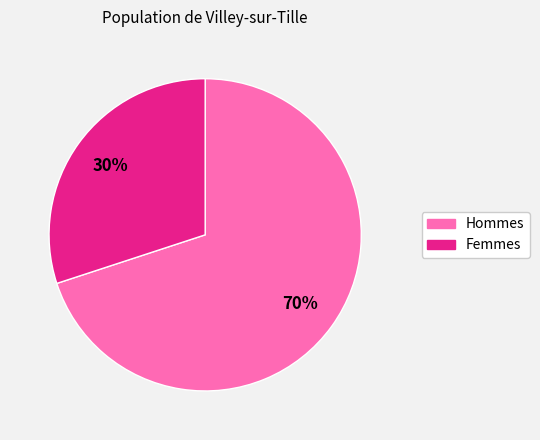

To the nearest percent, what is the difference between the largest and smallest slice percentages?

40%